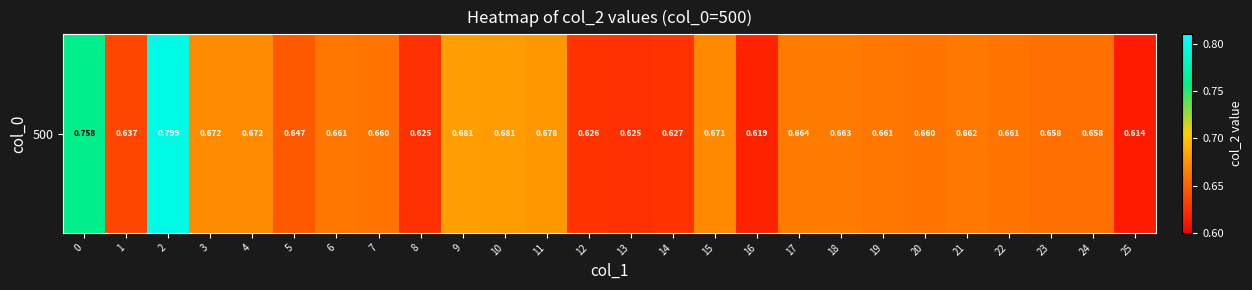

What is the sum of all values?

17.2